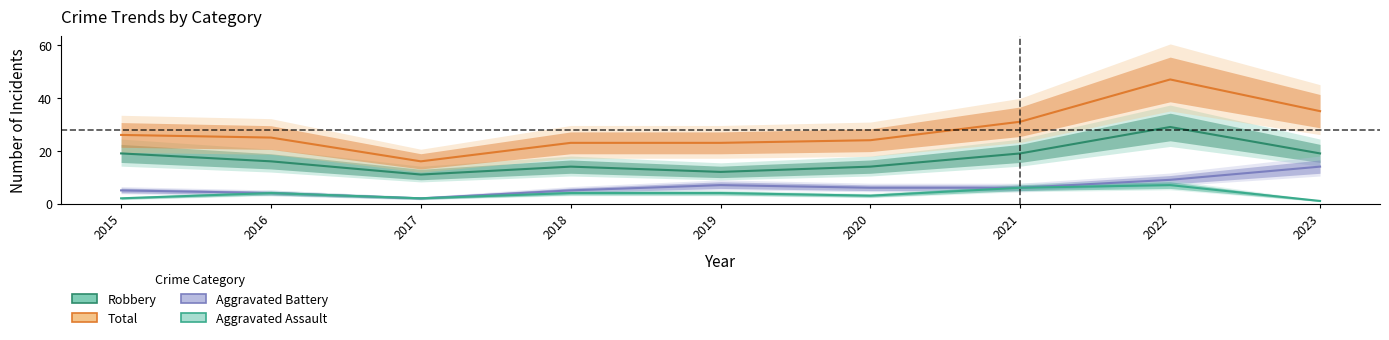

At which category does the chart reach its minimum across all series?

2023